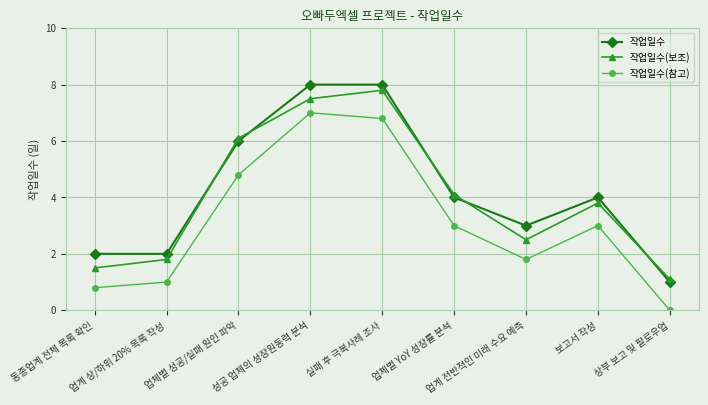

At 보고서 작성, list the series in order from largest to smallest.

작업일수, 작업일수(보조), 작업일수(참고)